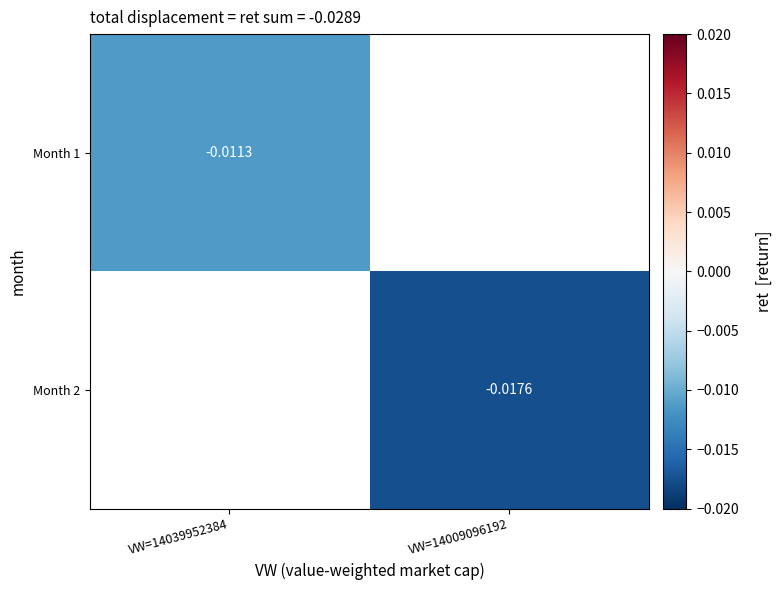

At which label does Month 1 reach its peak?

VW=14039952384